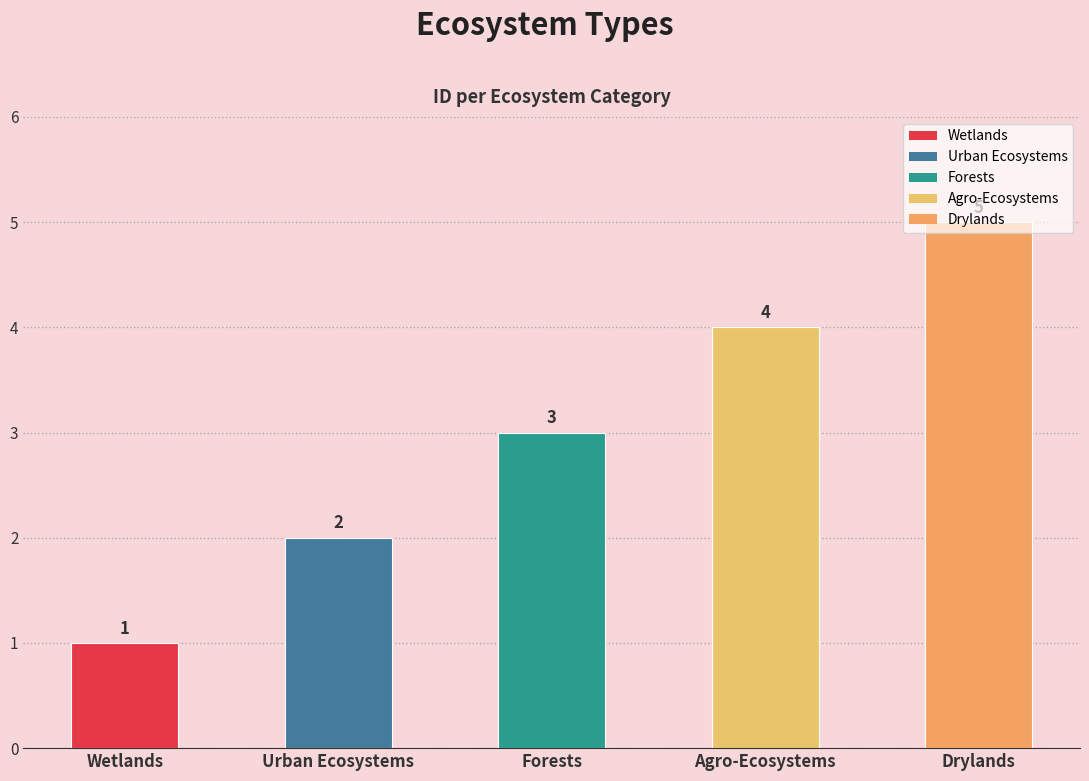

Where is the data nearest to the value 3?

Forests